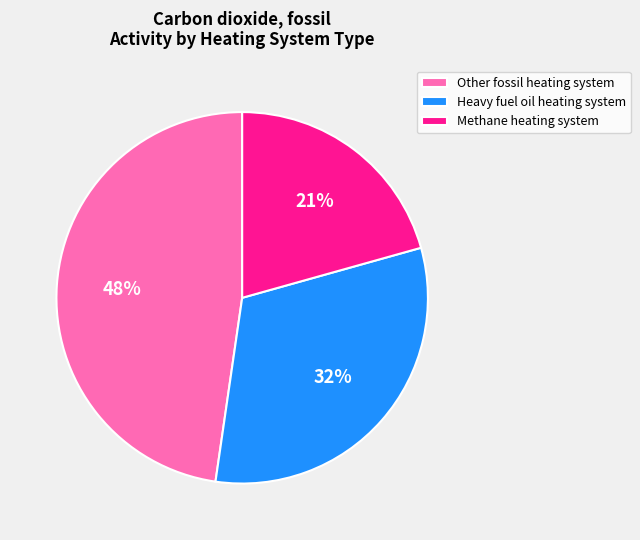

How many segments does this pie chart have?

3